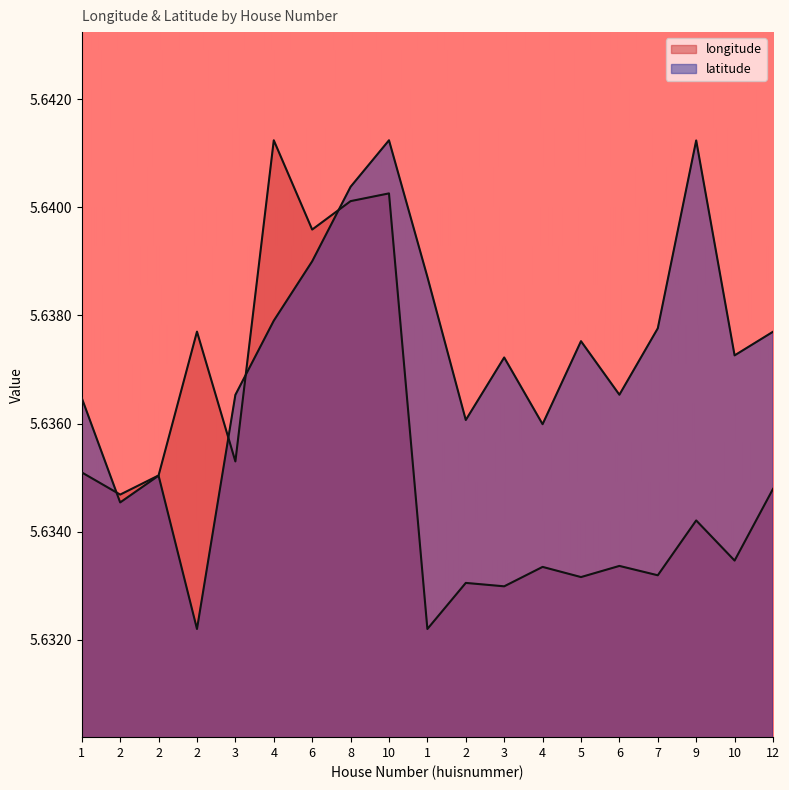

List the labels in order of latitude value, largest first.

10, 9, 8, 6, 1, 4, 7, 12, 5, 10, 3, 6, 3, 1, 2, 4, 2, 2, 2